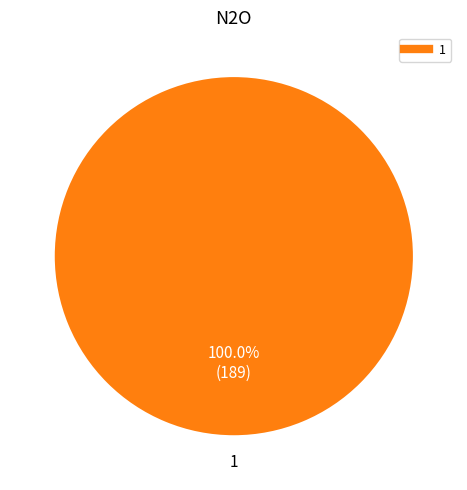

Is there any slice that represents more than half of the pie?

Yes